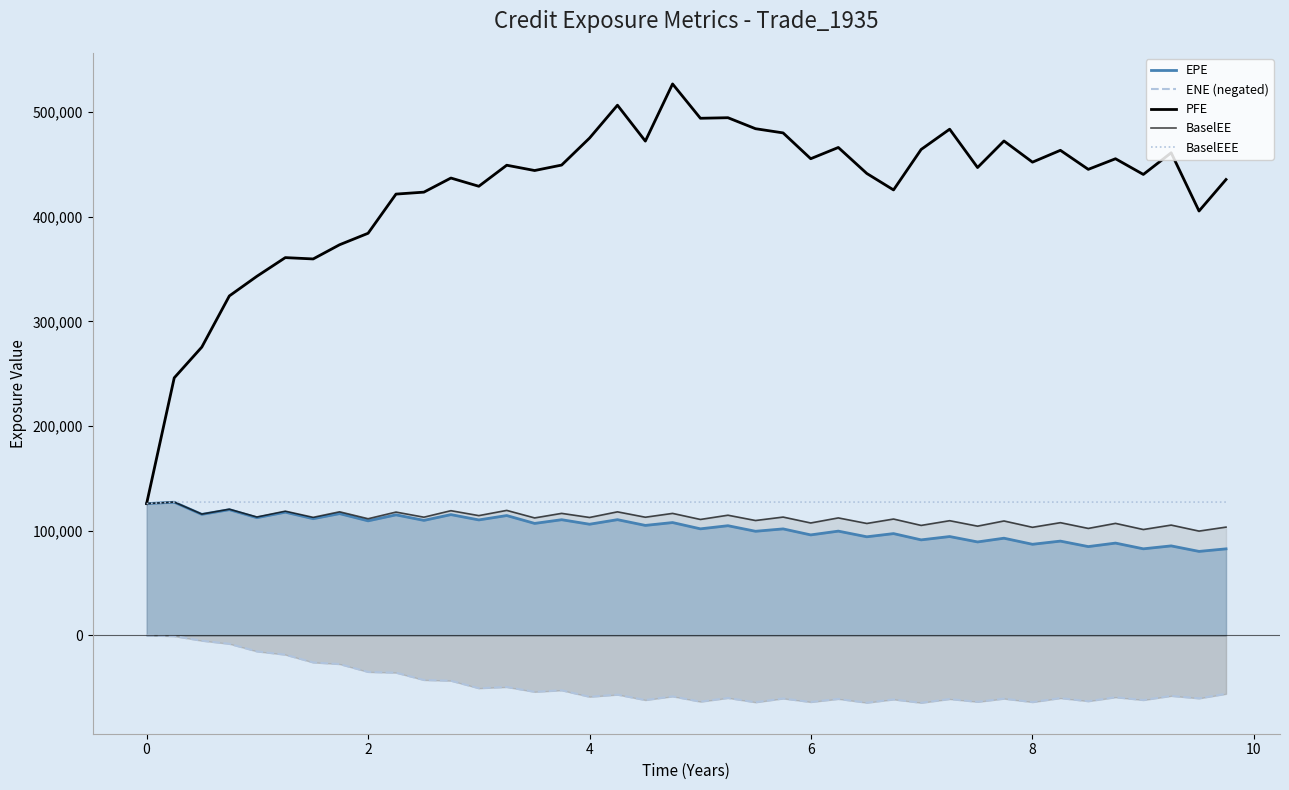

At how many categories does at least one series exceed 180361?

39